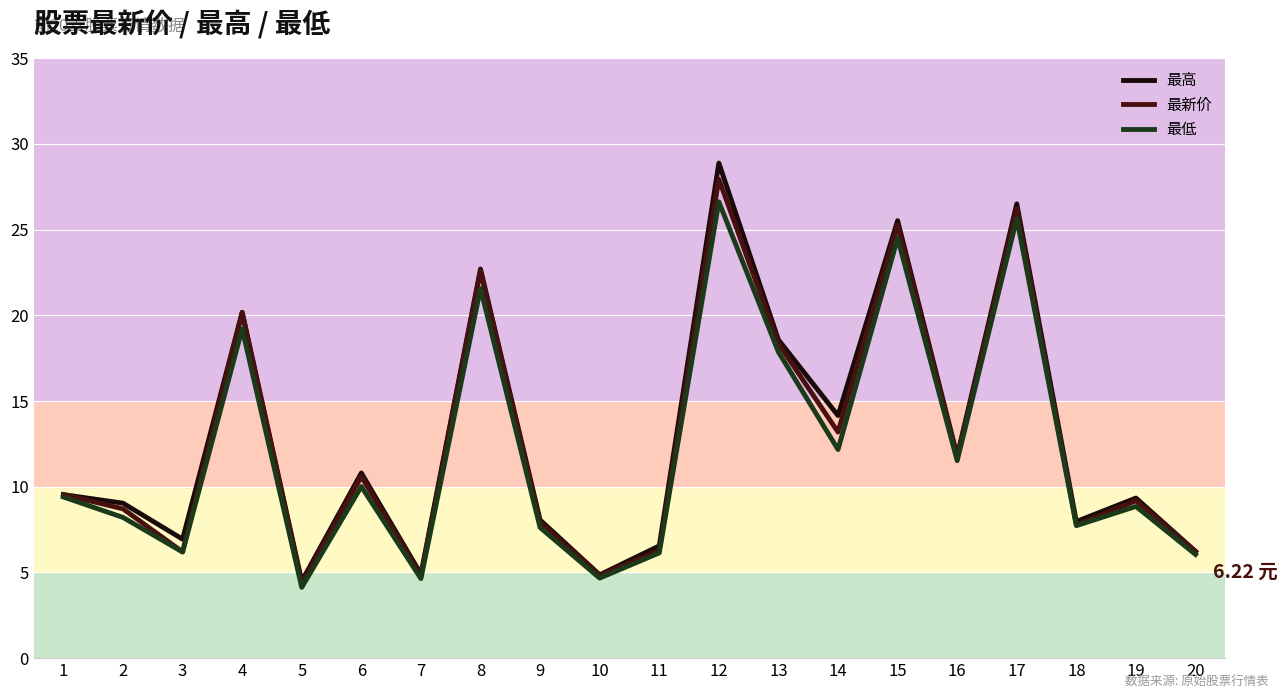

At which category is the sum across all series the highest?

12